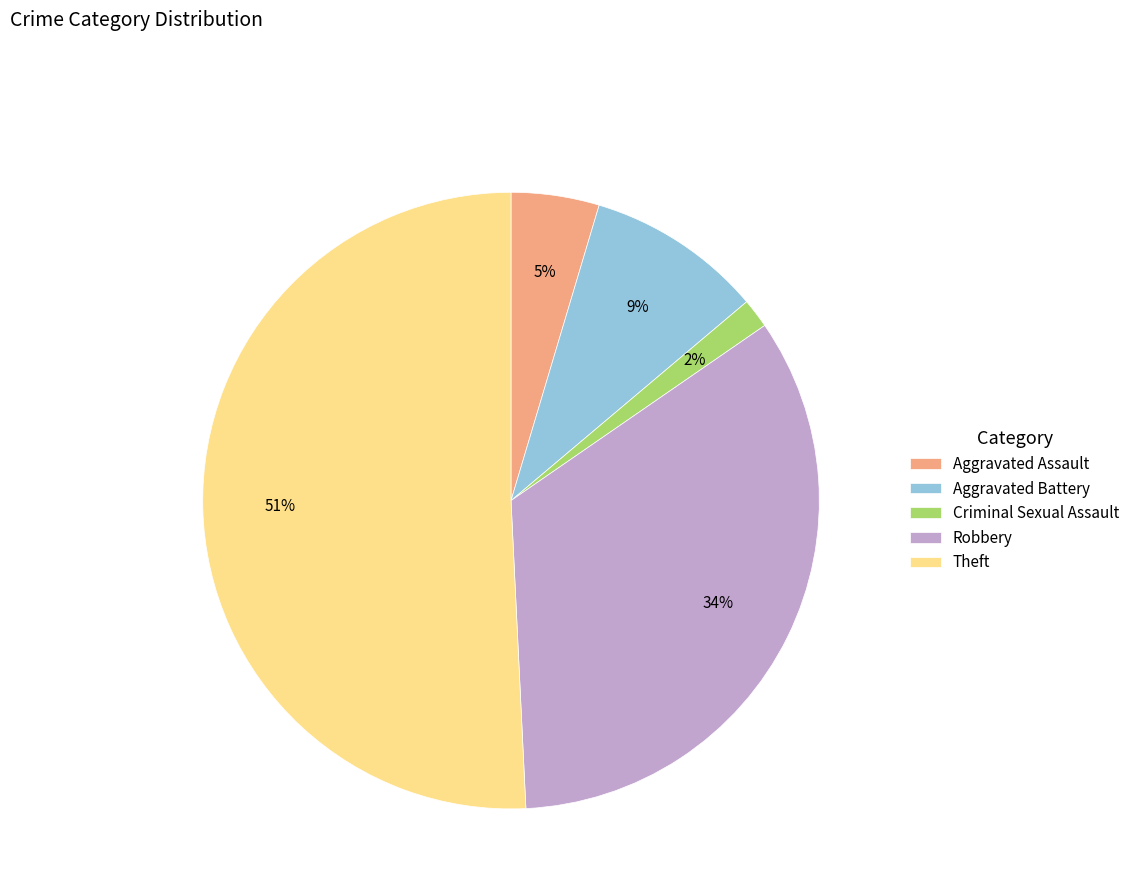

Rank the categories by value from lowest to highest.

Criminal Sexual Assault, Aggravated Assault, Aggravated Battery, Robbery, Theft